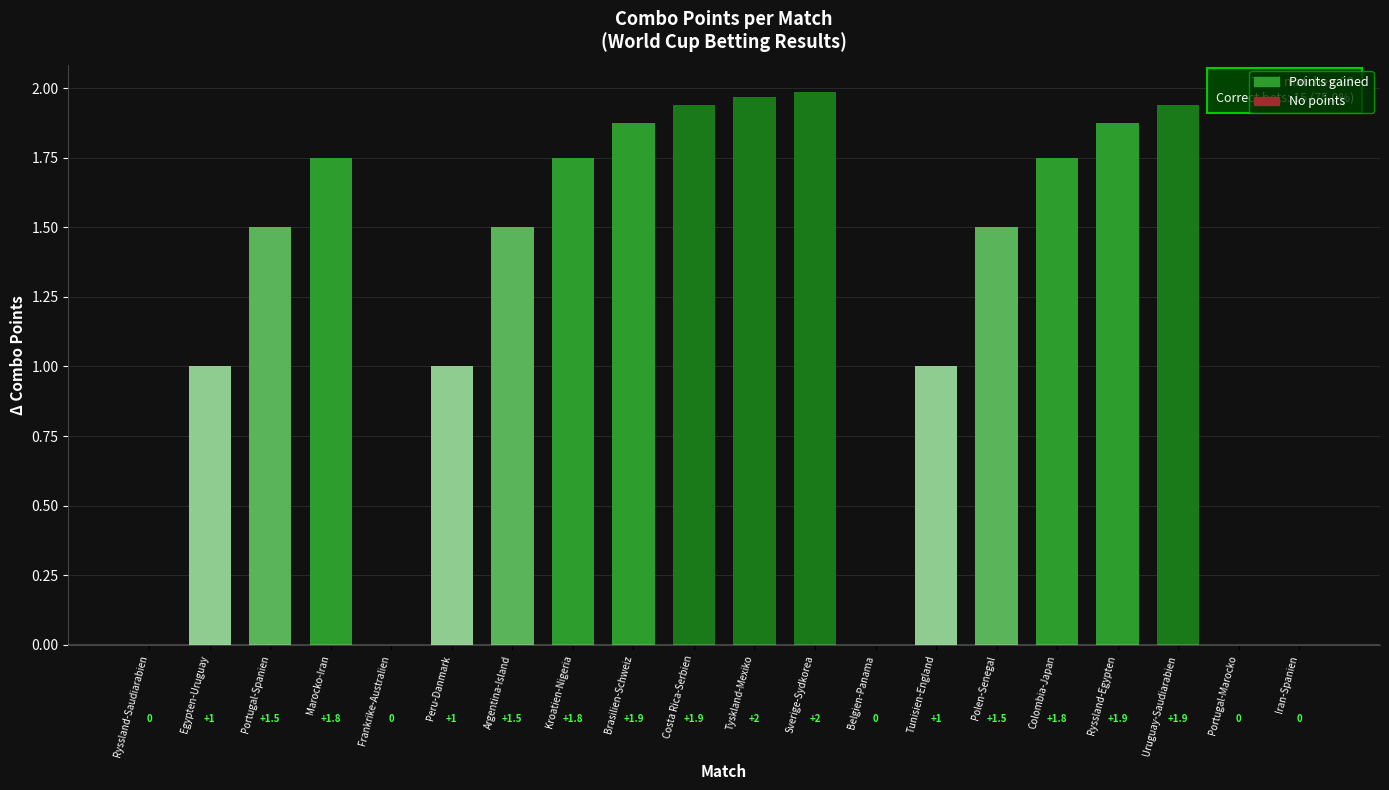

What is the ratio of the value at Kroatien-Nigeria to the value at Portugal-Spanien?

1.2